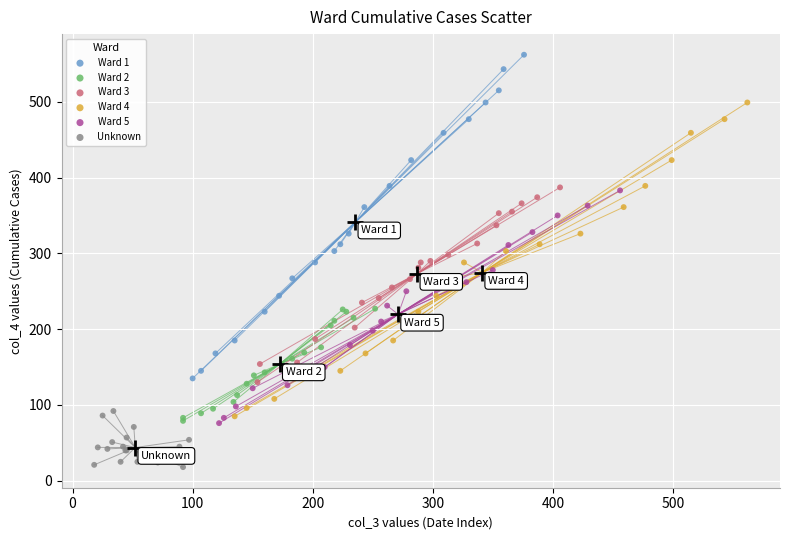

What are all the series names shown in the legend?

Ward 1, Ward 2, Ward 3, Ward 4, Ward 5, Unknown